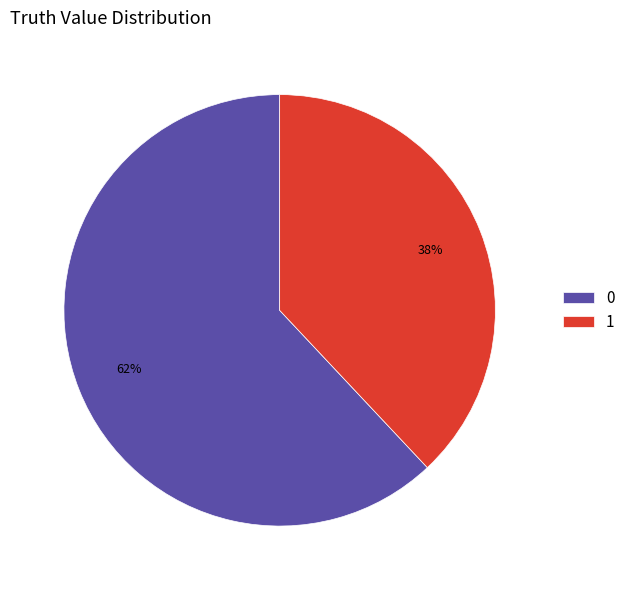

The 0 slice represents 62% of the pie. True or false?

True